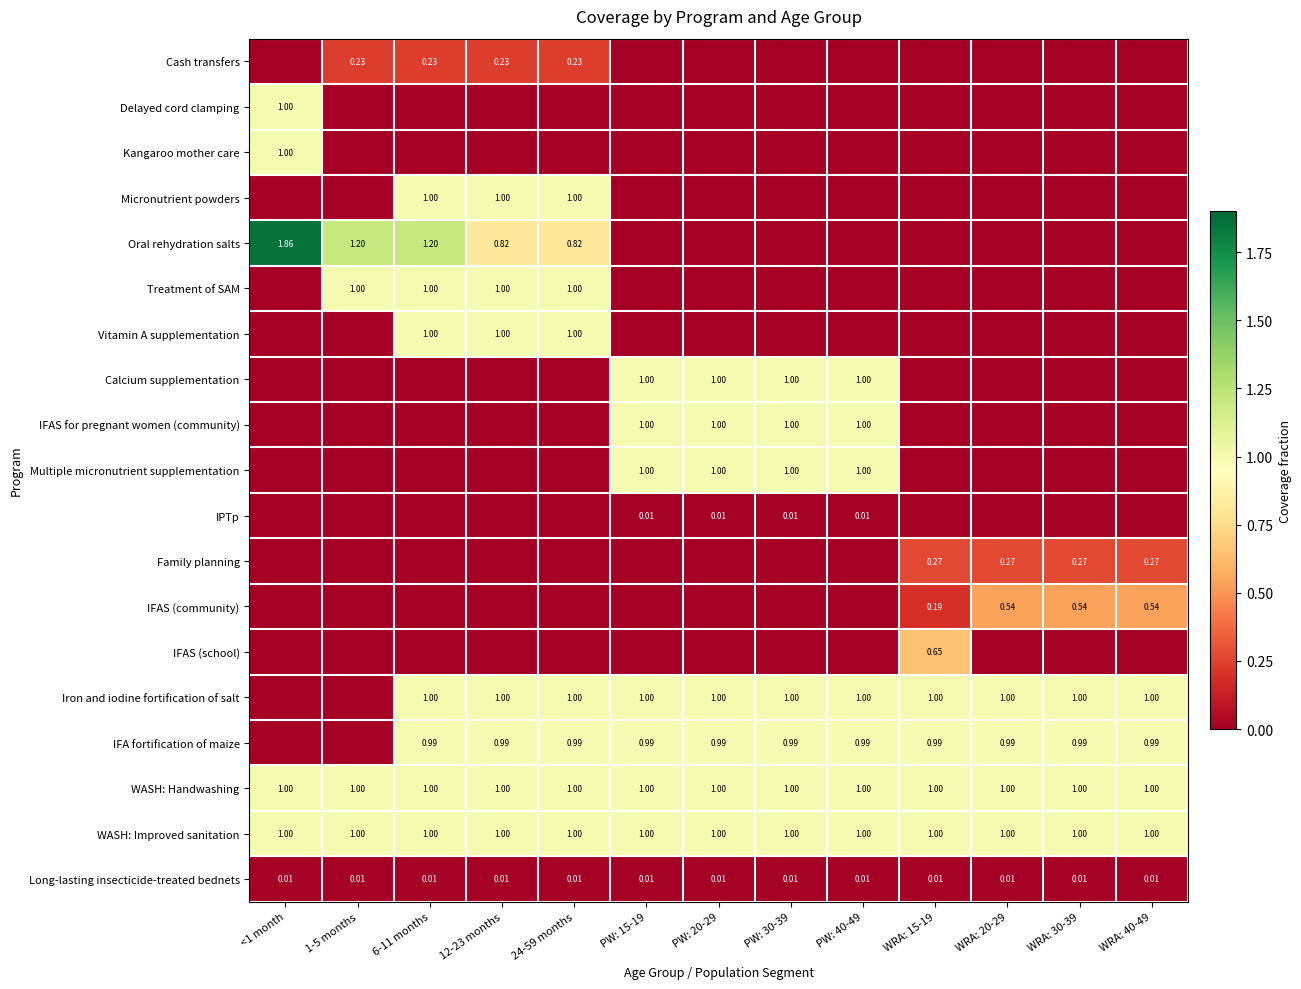

How many data points in Delayed cord clamping are above 0?

1